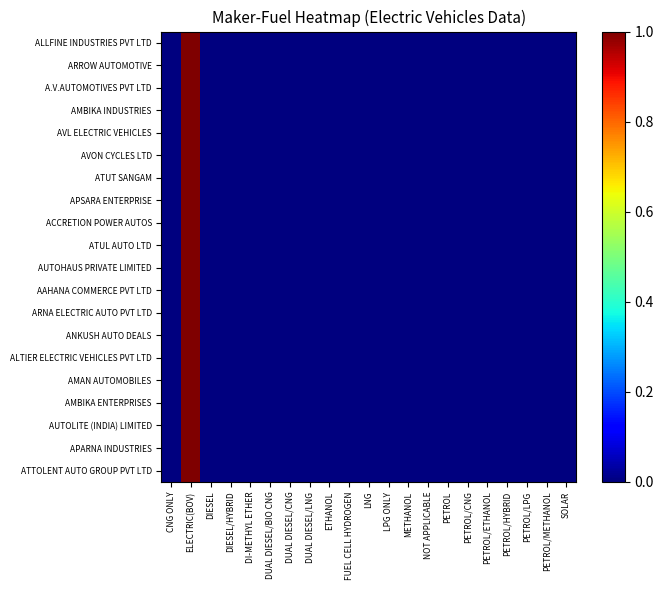

Which has a higher value, DIESEL/HYBRID or DUAL DIESEL/CNG?

DIESEL/HYBRID